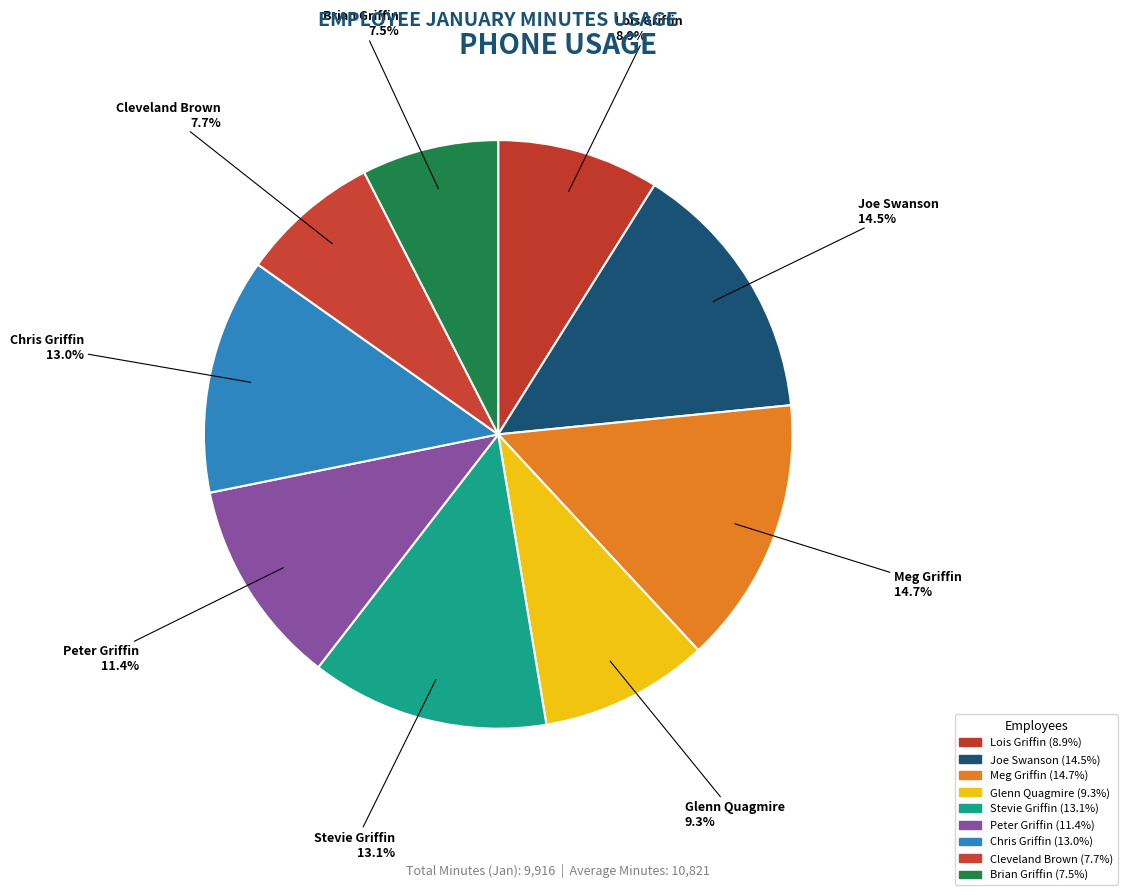

How many slices are in this pie chart?

9